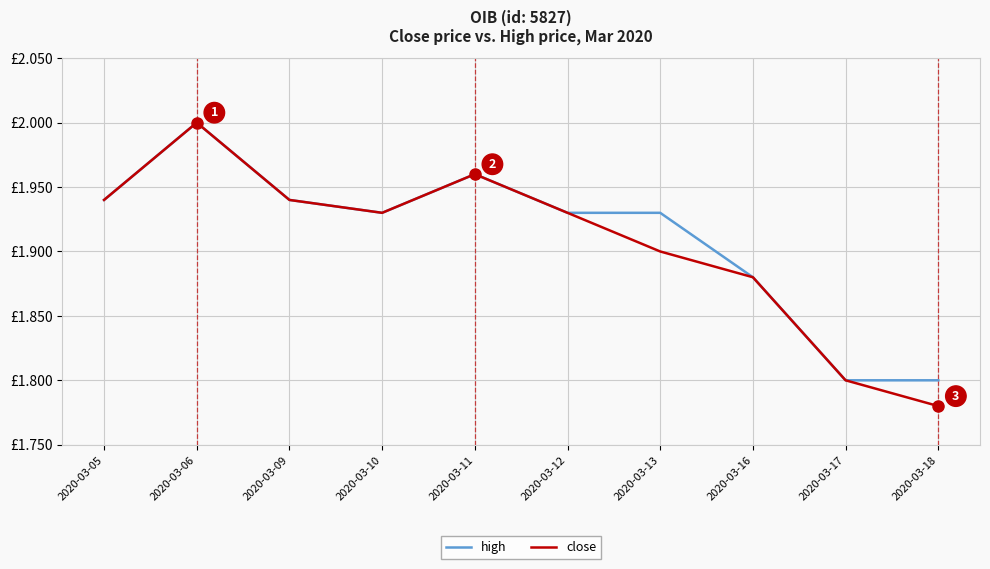

At which label does high reach its minimum?

2020-03-17